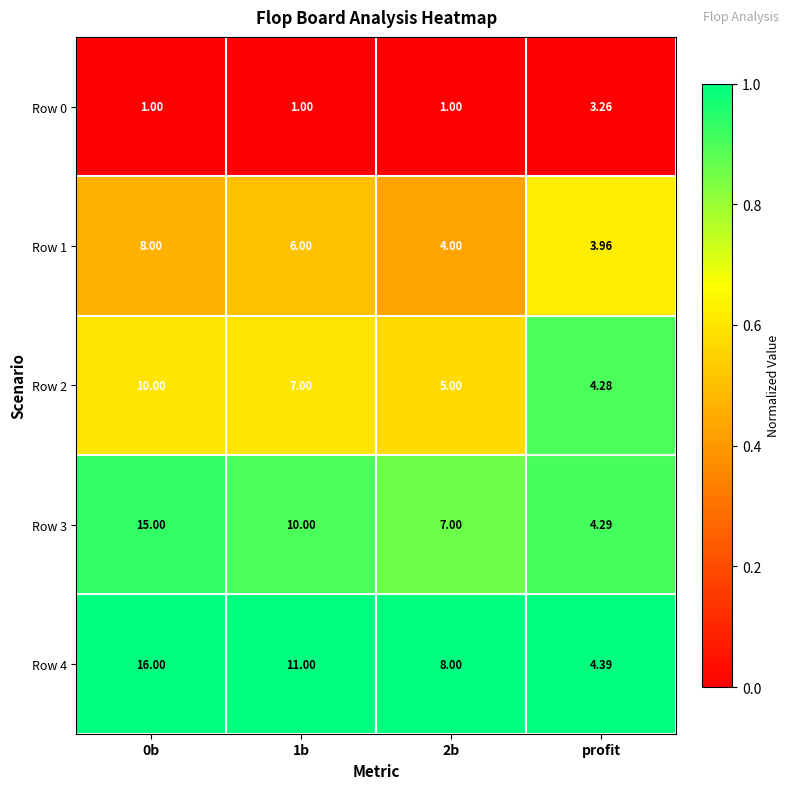

Is the value of Row 4 at 0b greater than the value of Row 3 at 2b?

Yes